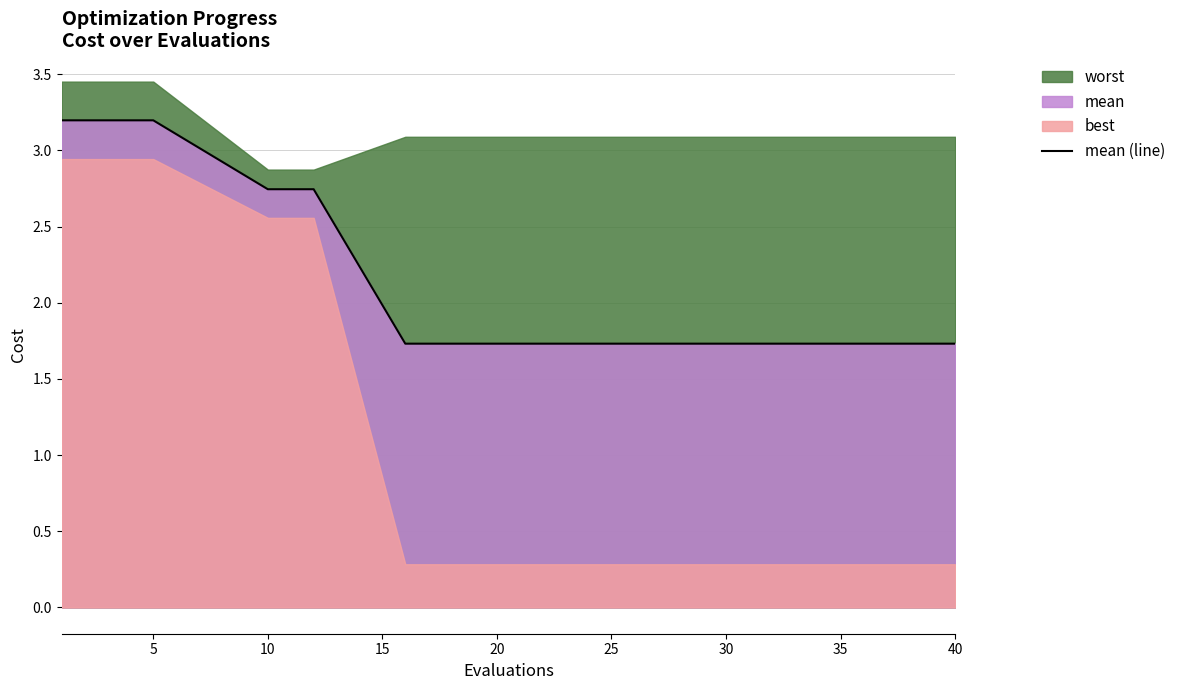

True or false: mean (line) has a value of 1.2 at 5.

False